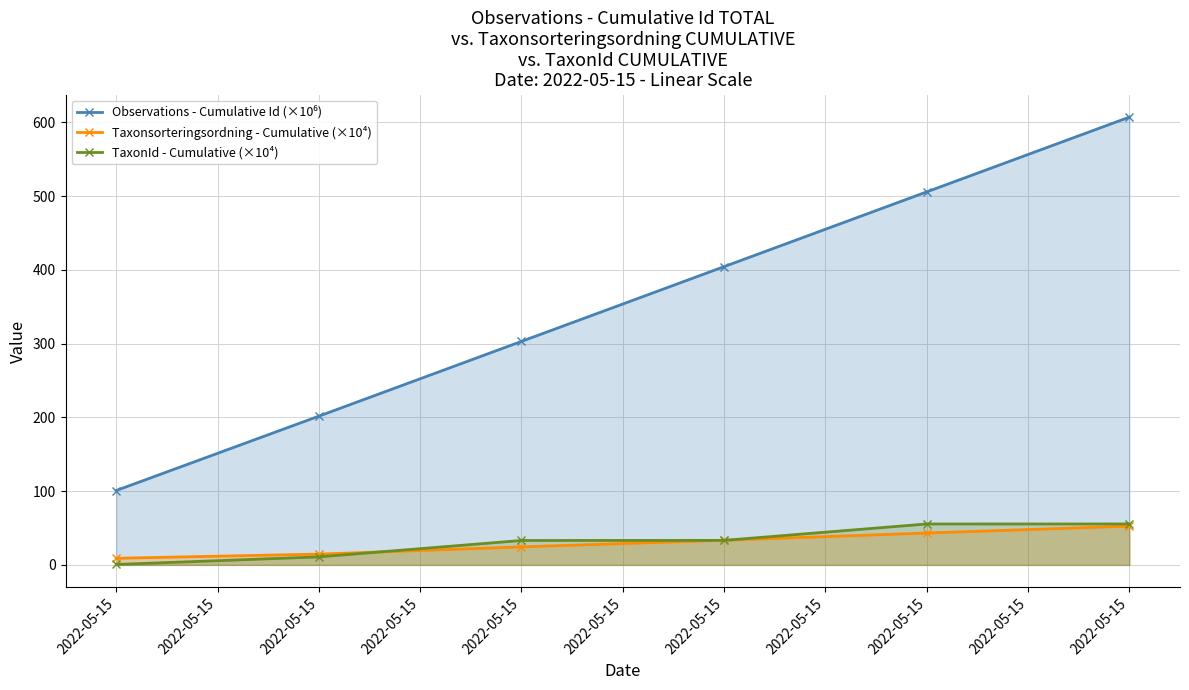

What is the difference between the maximum and minimum values in the TaxonId - Cumulative (×10⁴) series?

54.9